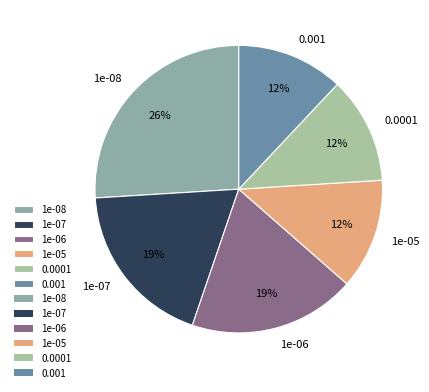

Is there any slice that represents more than half of the pie?

No